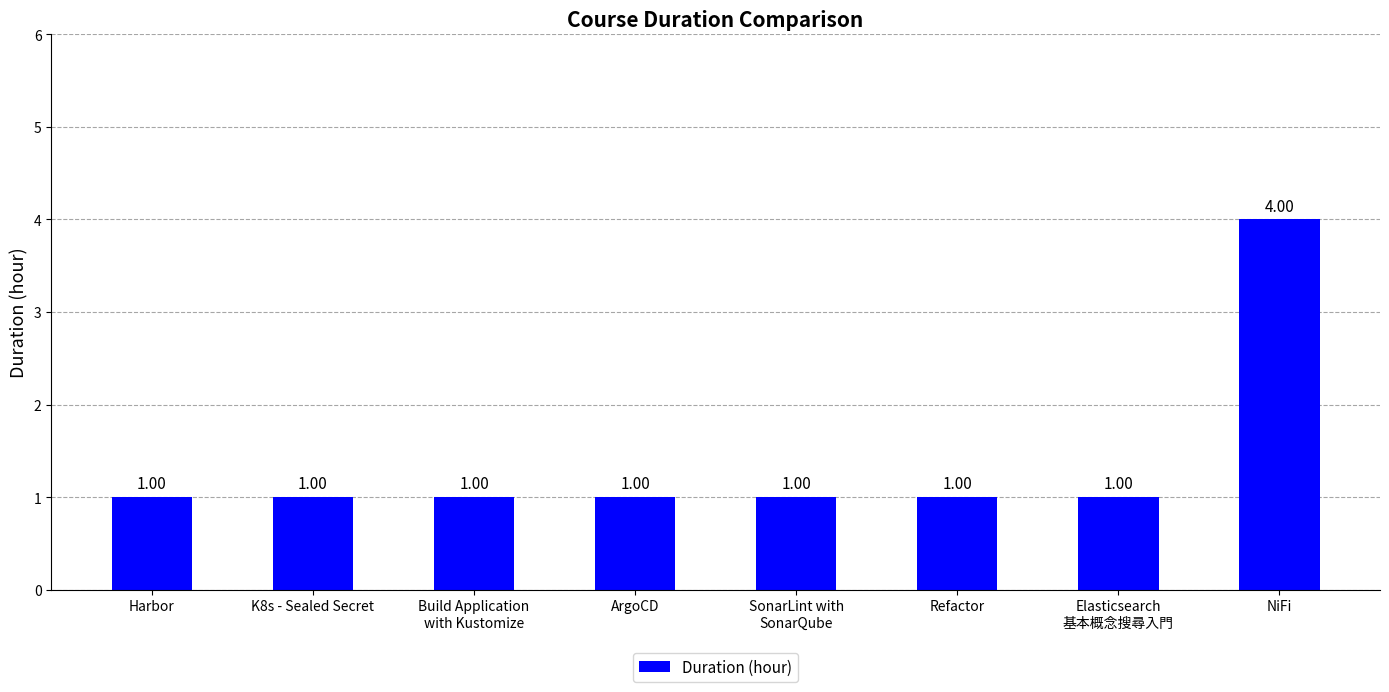

Read the value at Harbor.

1